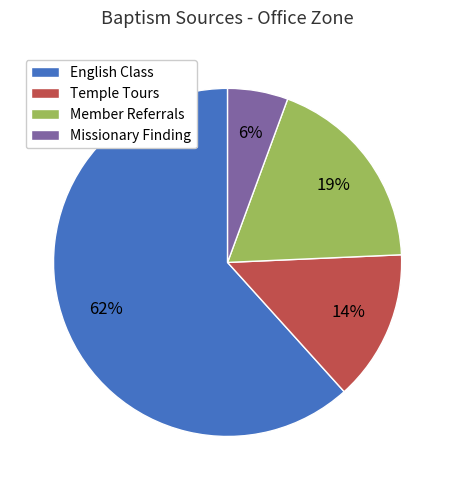

Does English Class account for over 50% of the chart?

Yes